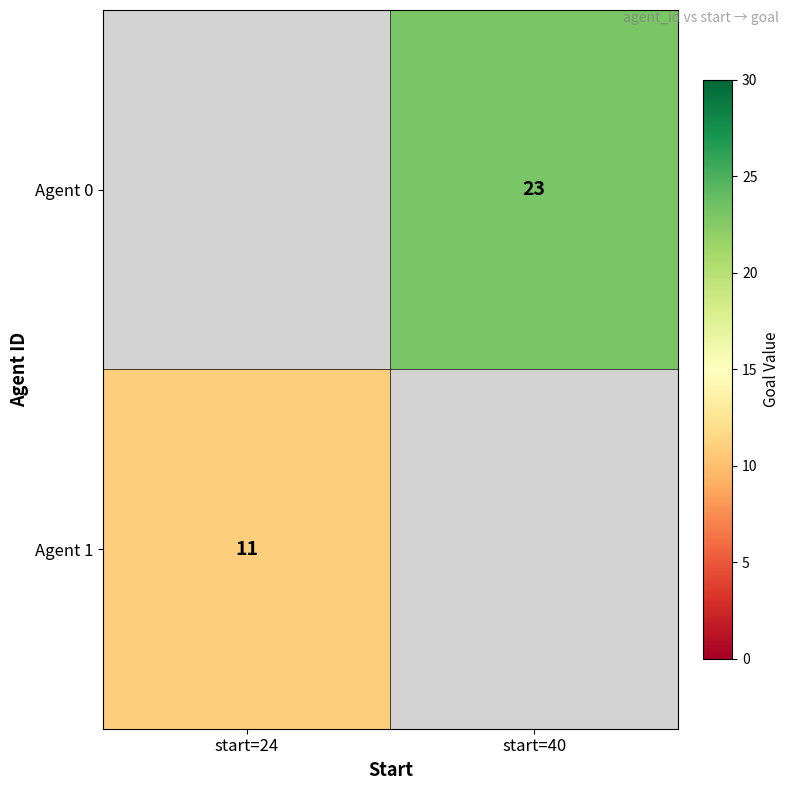

Which has a higher value, start=24 or start=40?

start=40